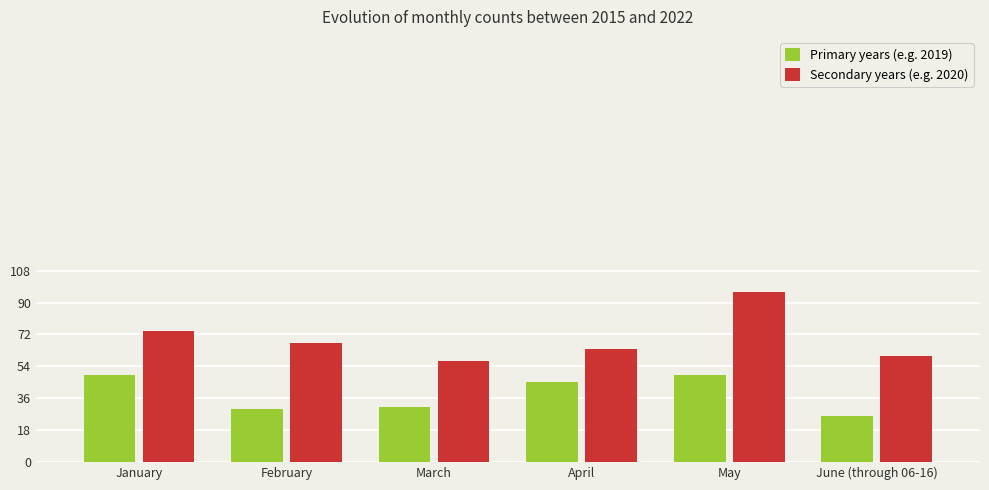

What is the maximum value for Primary years (e.g. 2019)?

49